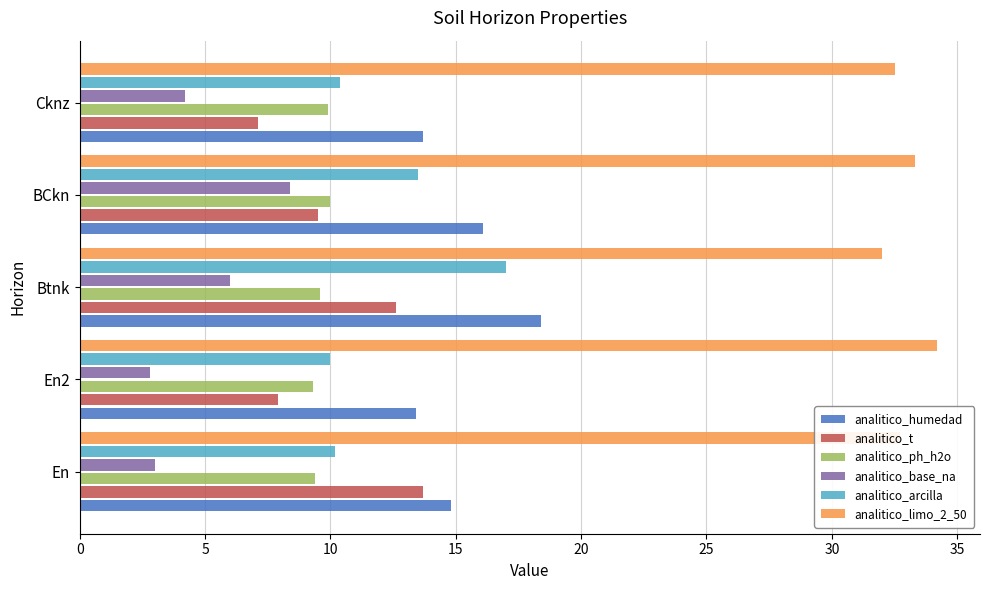

What is the difference between the maximum and minimum values in the analitico_ph_h2o series?

0.7